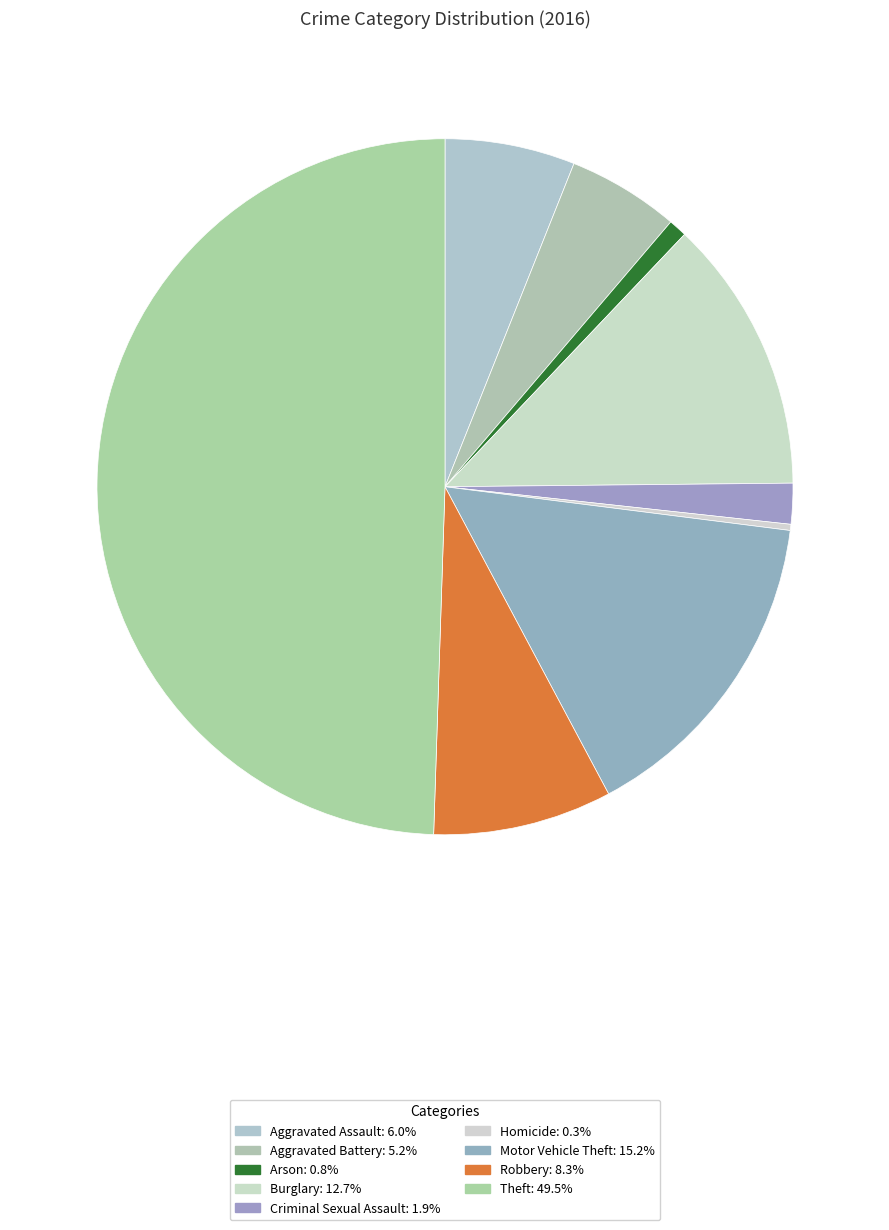

How many slices are in this pie chart?

9